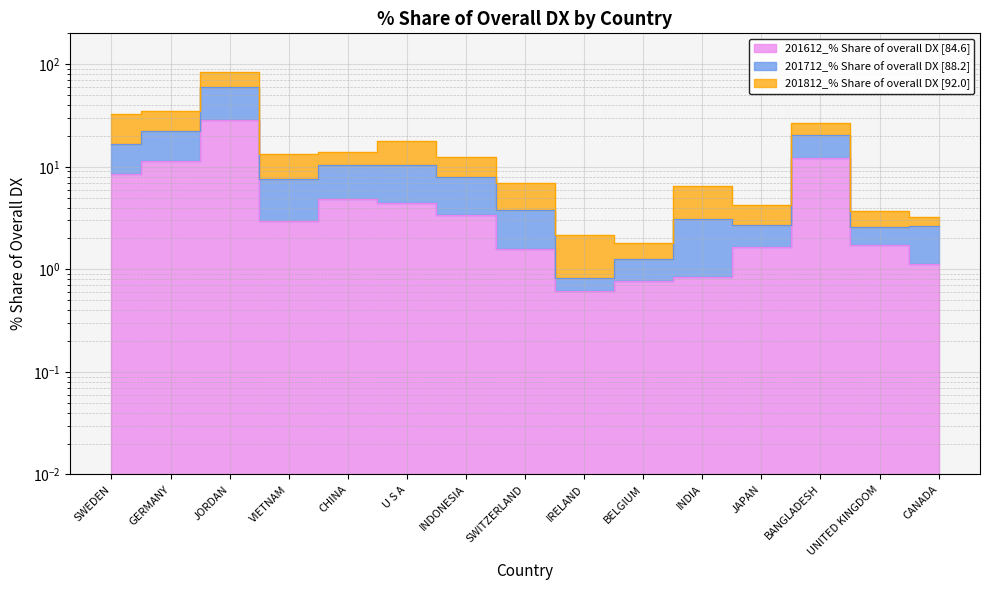

What is the label of the 15th point from the right?

SWEDEN